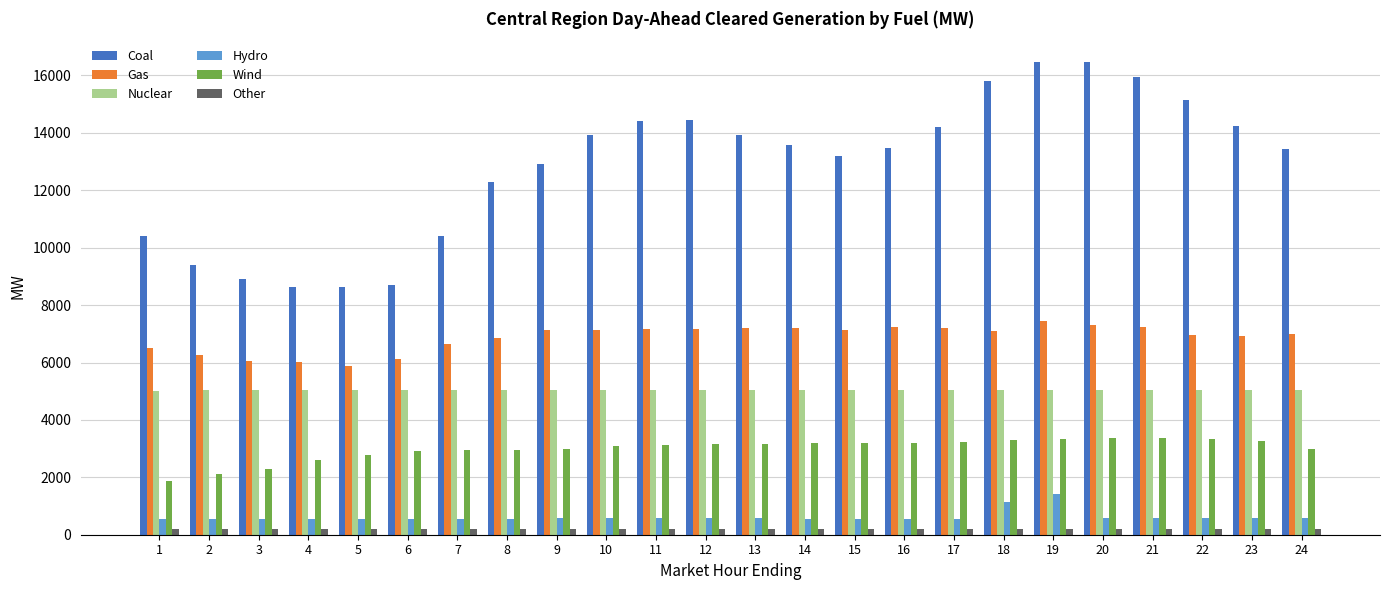

What is the difference between the maximum and minimum values in the Hydro series?

888.6